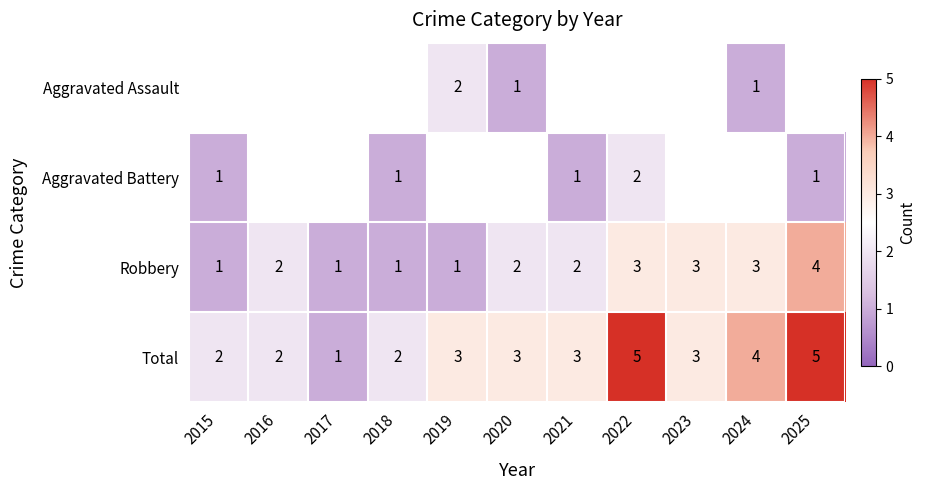

What is the smallest value displayed?

1.0